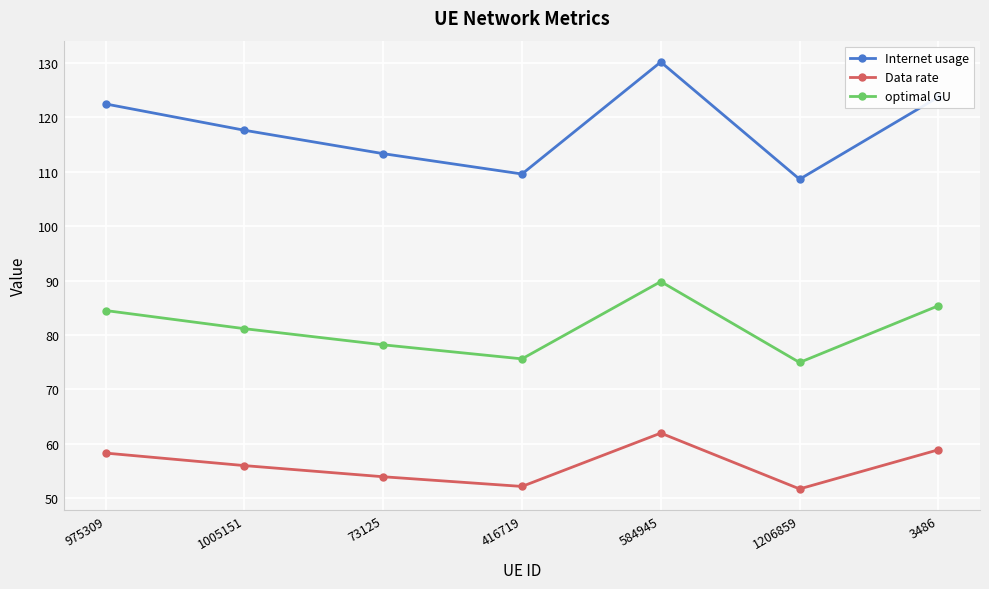

Rank the series by their average value, from highest to lowest.

Internet usage, optimal GU, Data rate